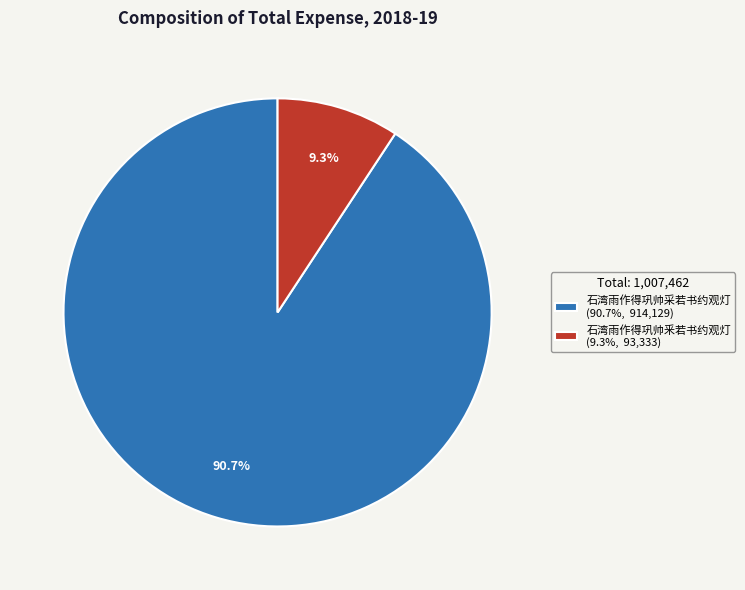

Count the number of slices in the pie.

2